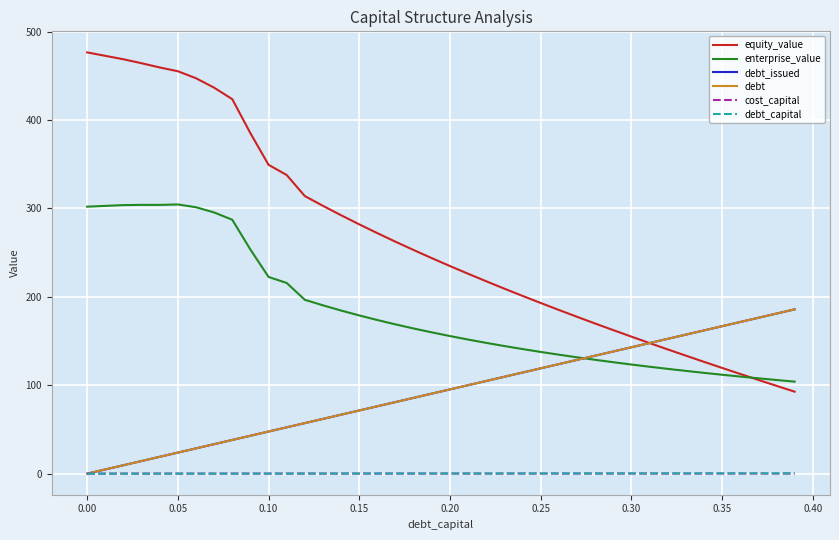

What is the average value of the cost_capital series?

0.1